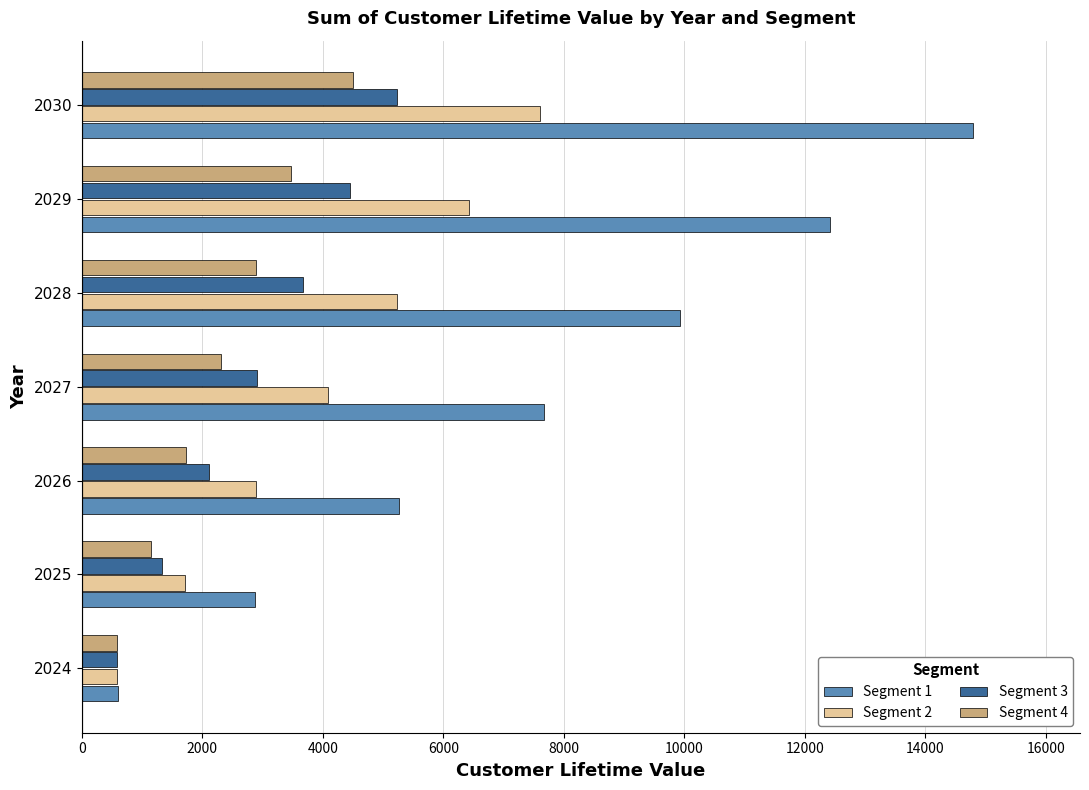

Which series has the largest total across all categories?

Segment 1